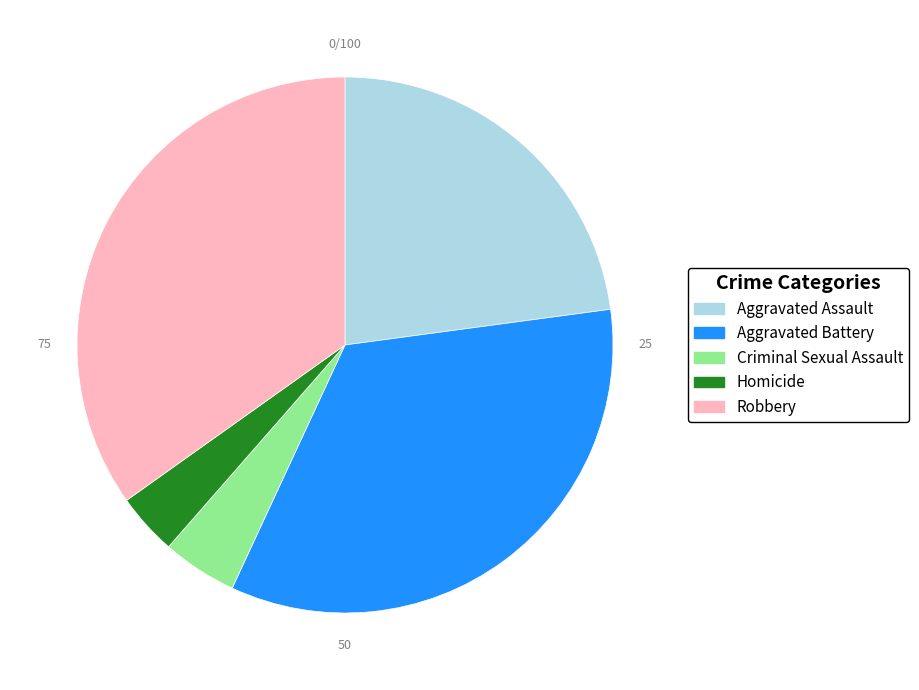

Count the number of slices in the pie.

5